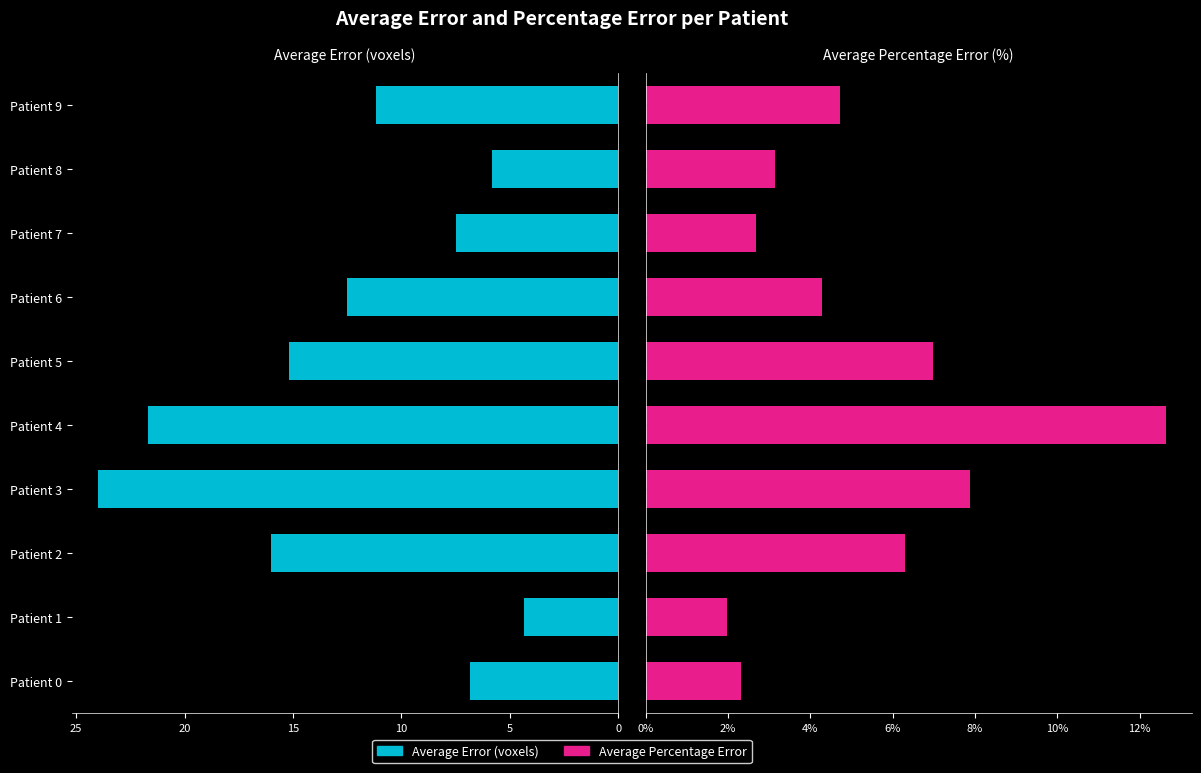

What are all the series names shown in the legend?

Average Error (voxels), Average Percentage Error